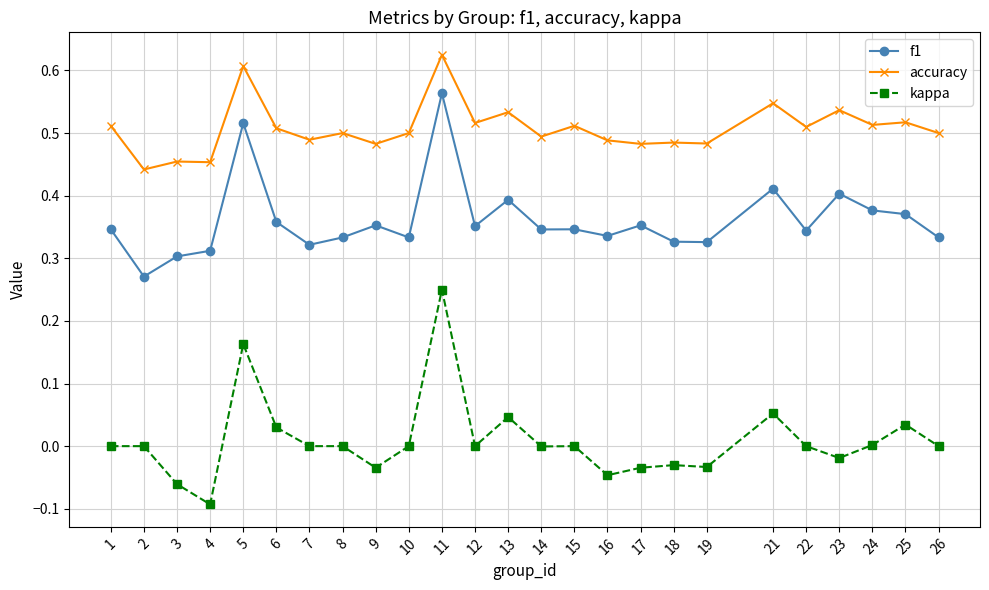

List the series in order of their peak value, lowest first.

kappa, f1, accuracy